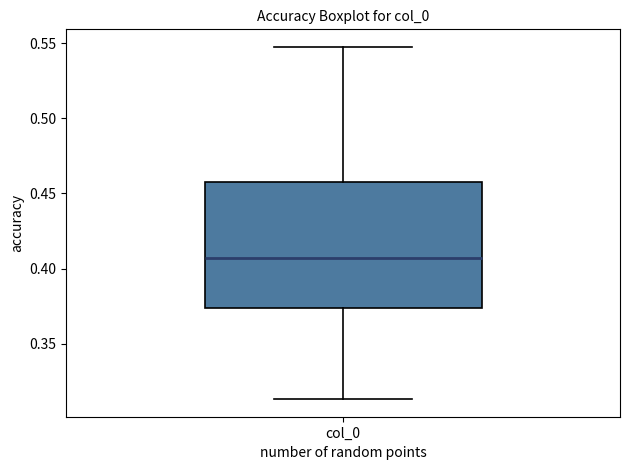

Where does the upper whisker of the box for col_0 end on the y-axis? The values are not printed on the chart, so give them approximately, as read against the axis.

0.550